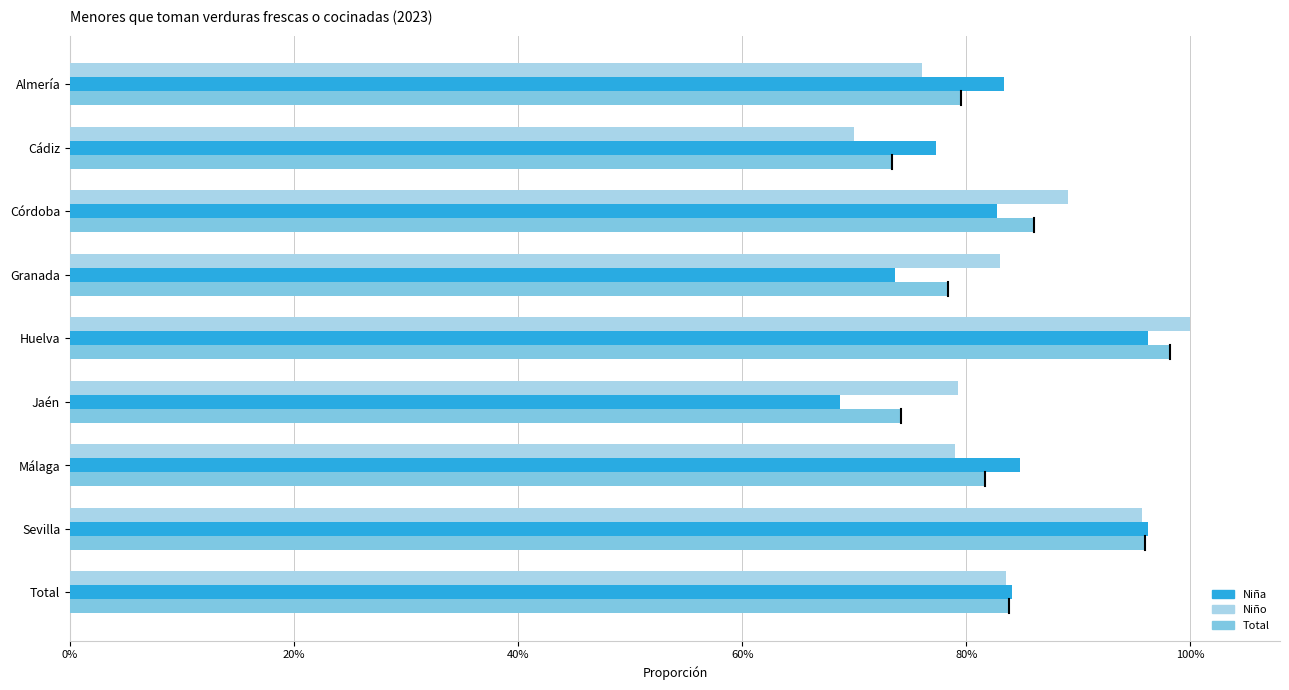

What are all the series names shown in the legend?

Niña, Niño, Total